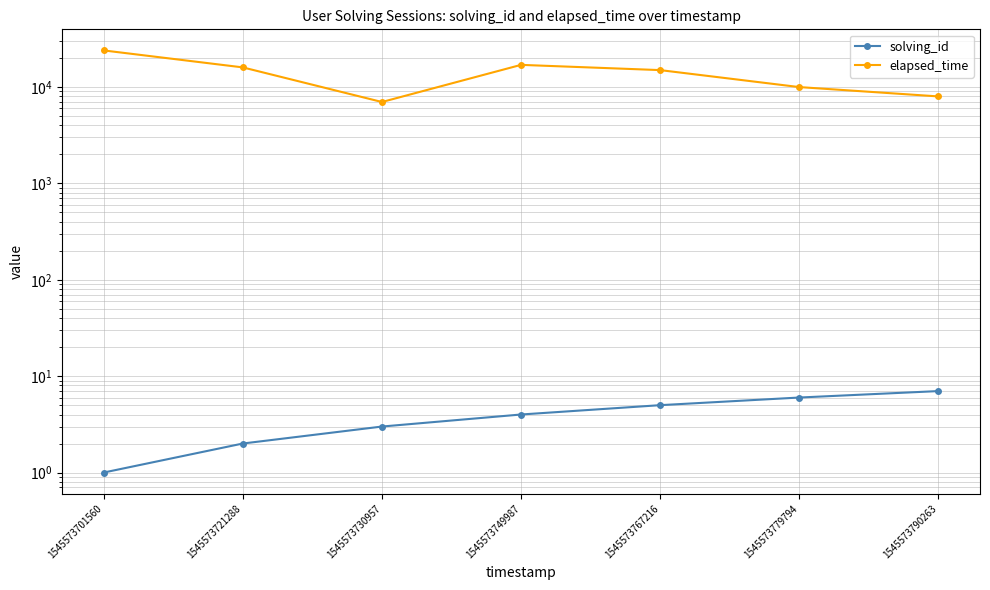

What is the average value of the solving_id series?

4